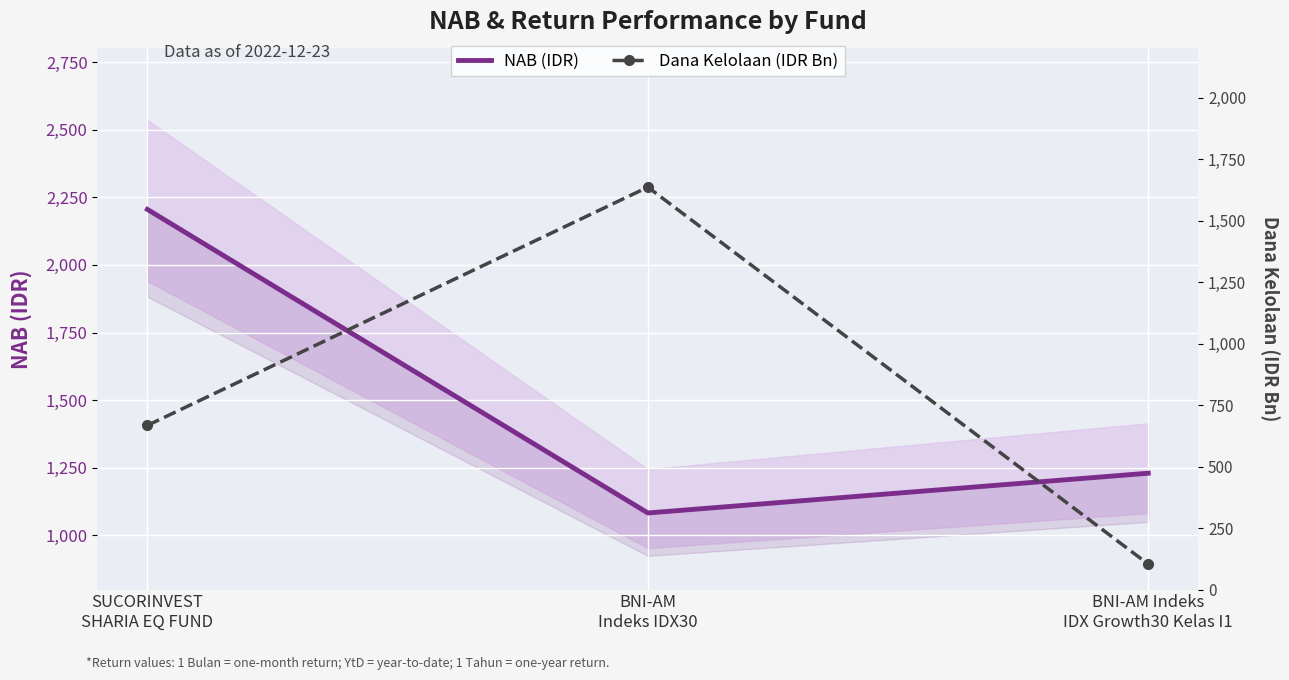

How many data points does each series have?

3